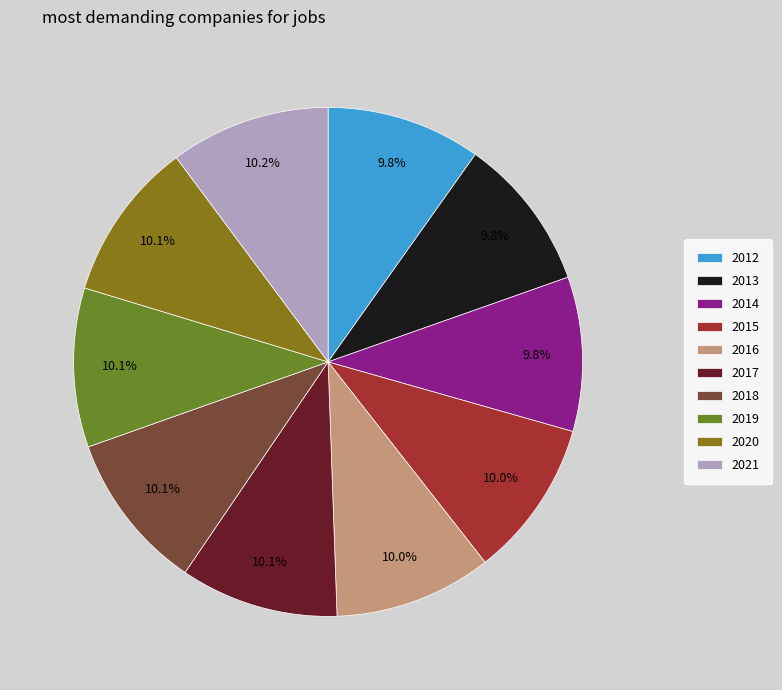

Is 2020 the majority of the pie?

No